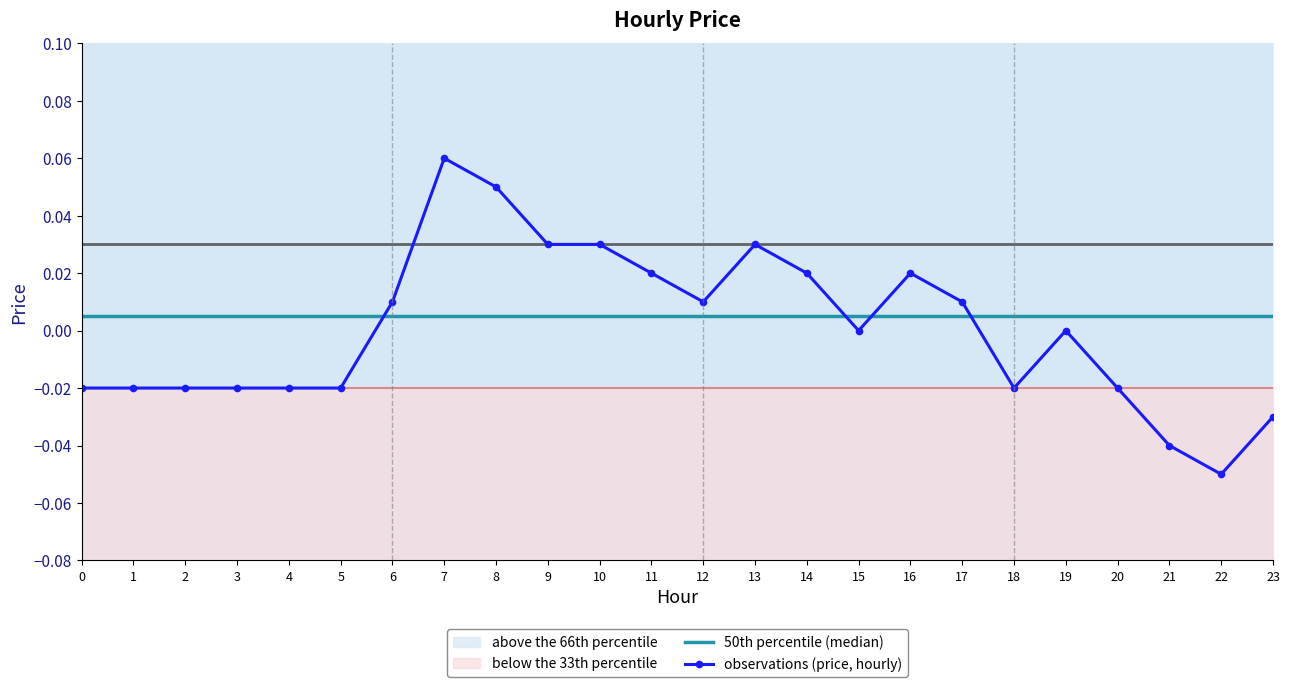

Is it true that observations (price, hourly) equals 0.0 at 6?

True